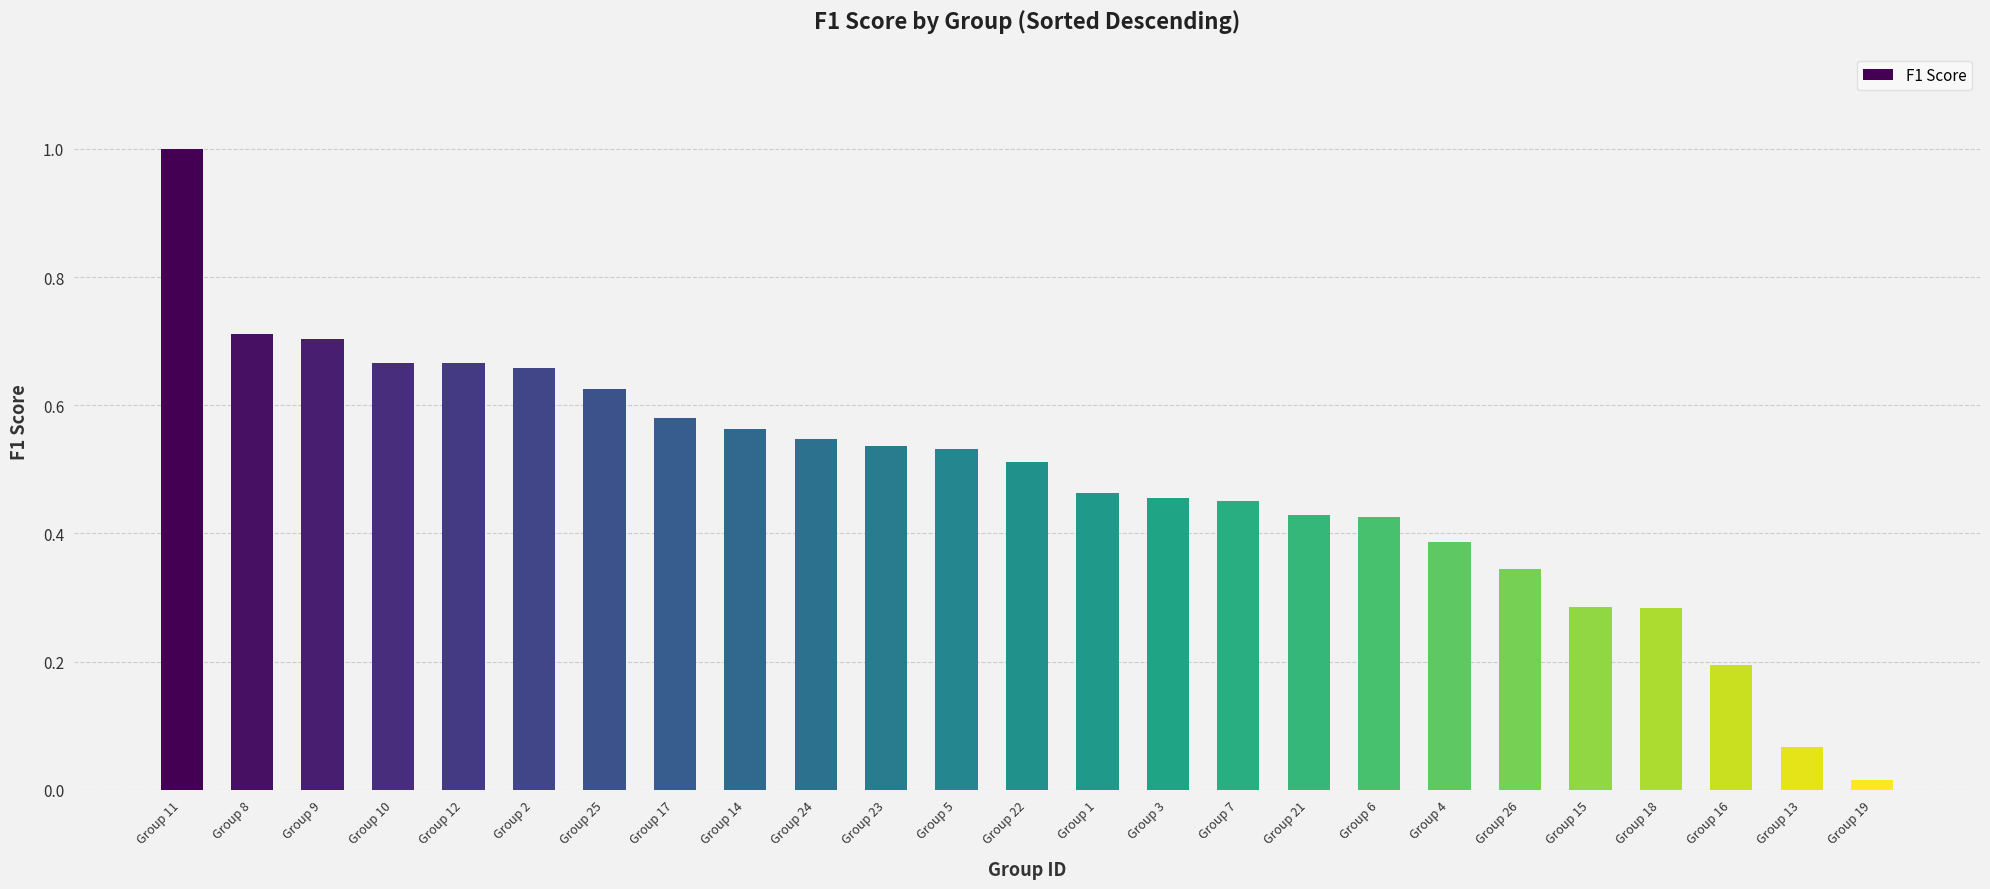

What is the sum of all values?

12.1